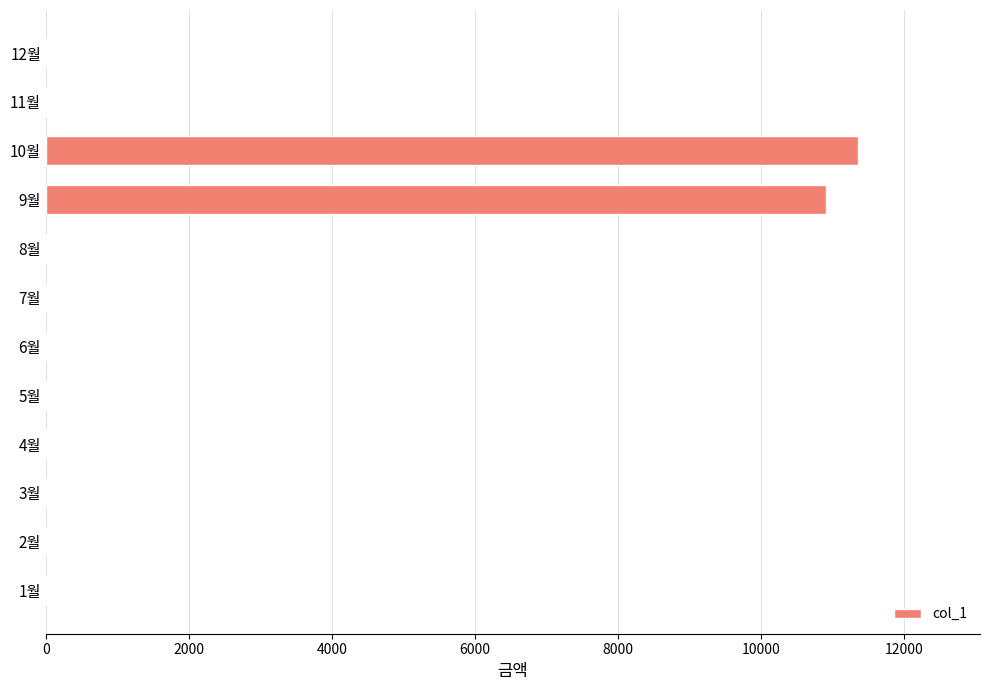

The value at 9월 is 10910. True or false?

True